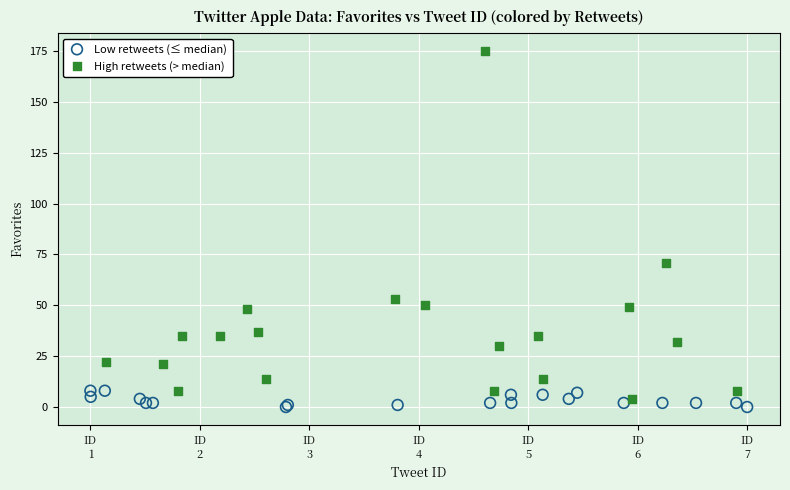

Which series has the widest spread of Y values?

High retweets (> median)